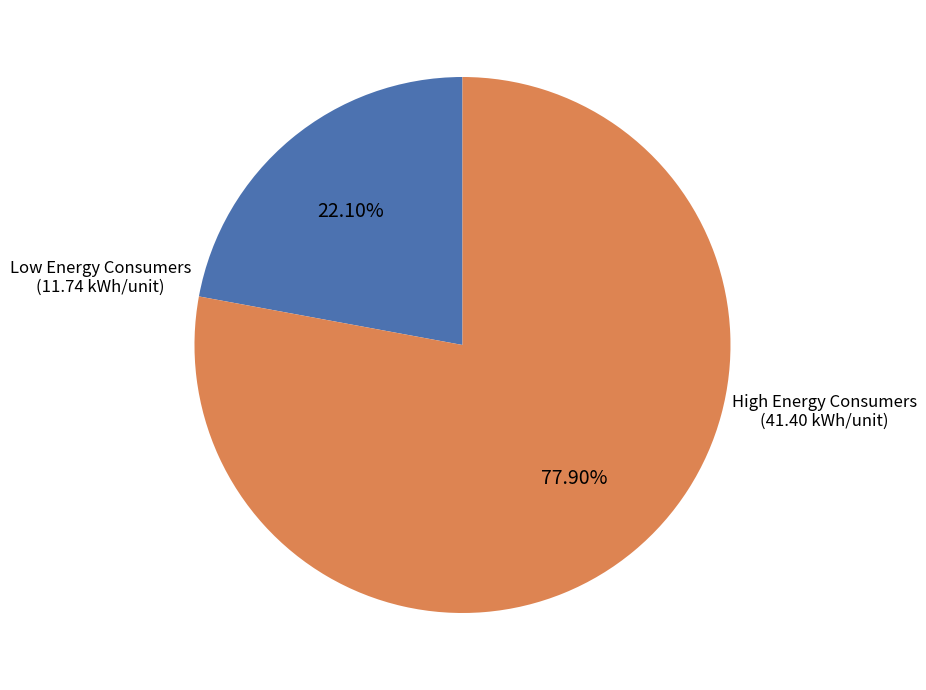

Does any single category account for the majority?

Yes